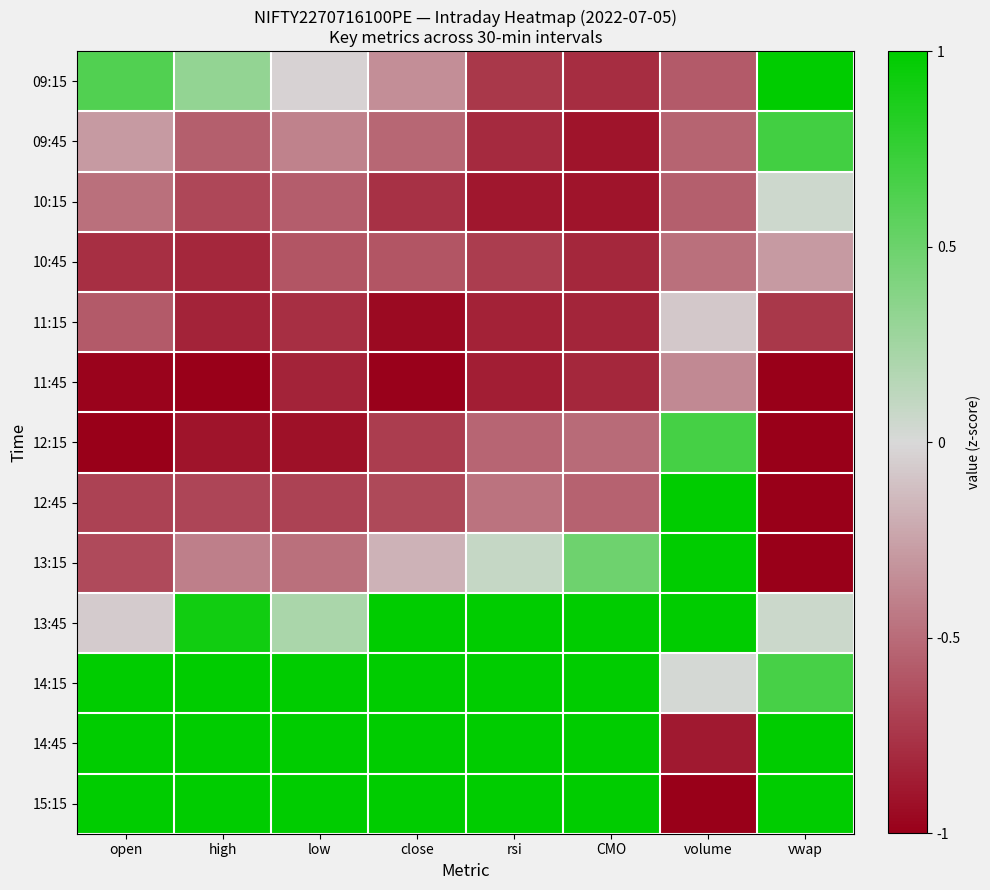

At which category does the chart reach its minimum across all series?

high